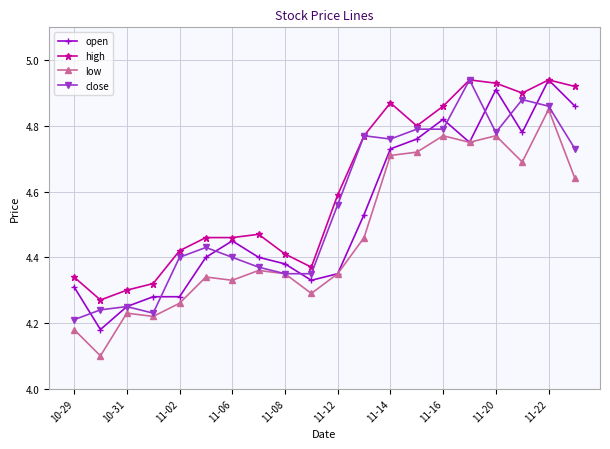

True or false: high and low intersect in this chart.

False